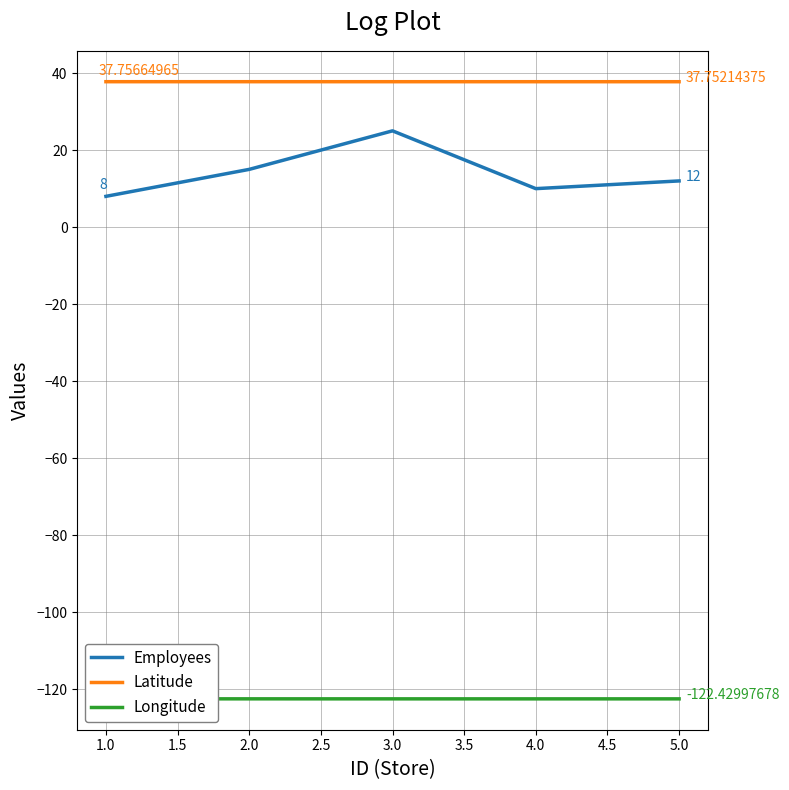

How many values in the Employees series are below 12?

2